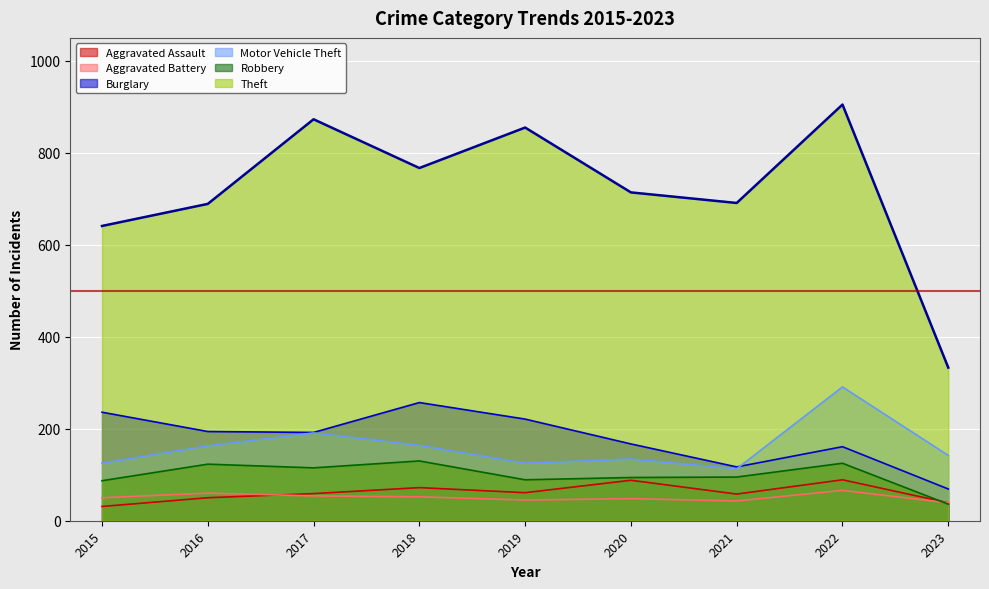

At 2018, list the series in order from largest to smallest.

Theft, Burglary, Motor Vehicle Theft, Robbery, Aggravated Assault, Aggravated Battery